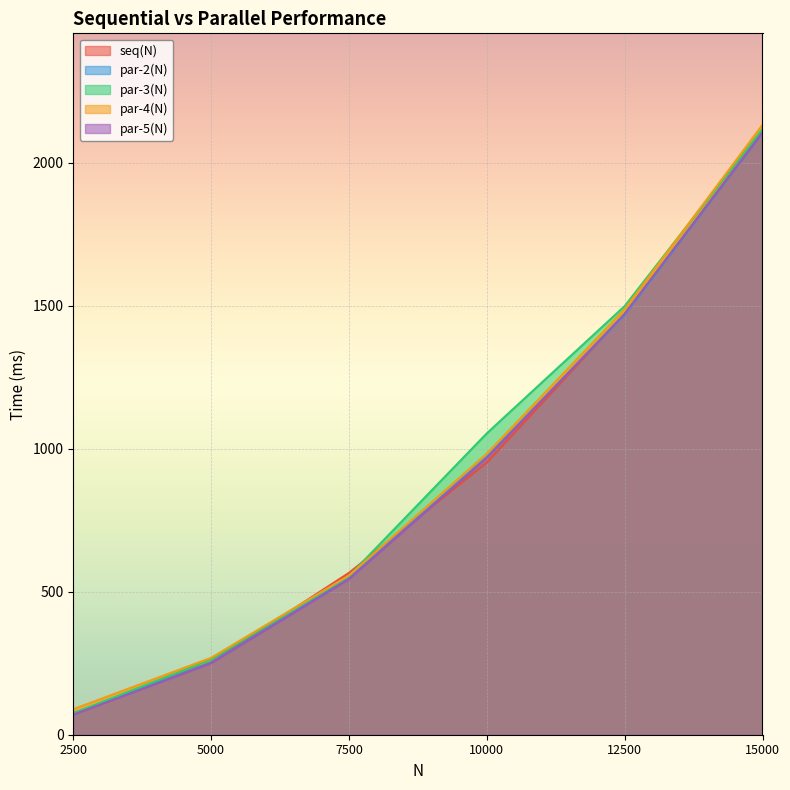

How many times do par-4(N) and seq(N) cross each other?

2